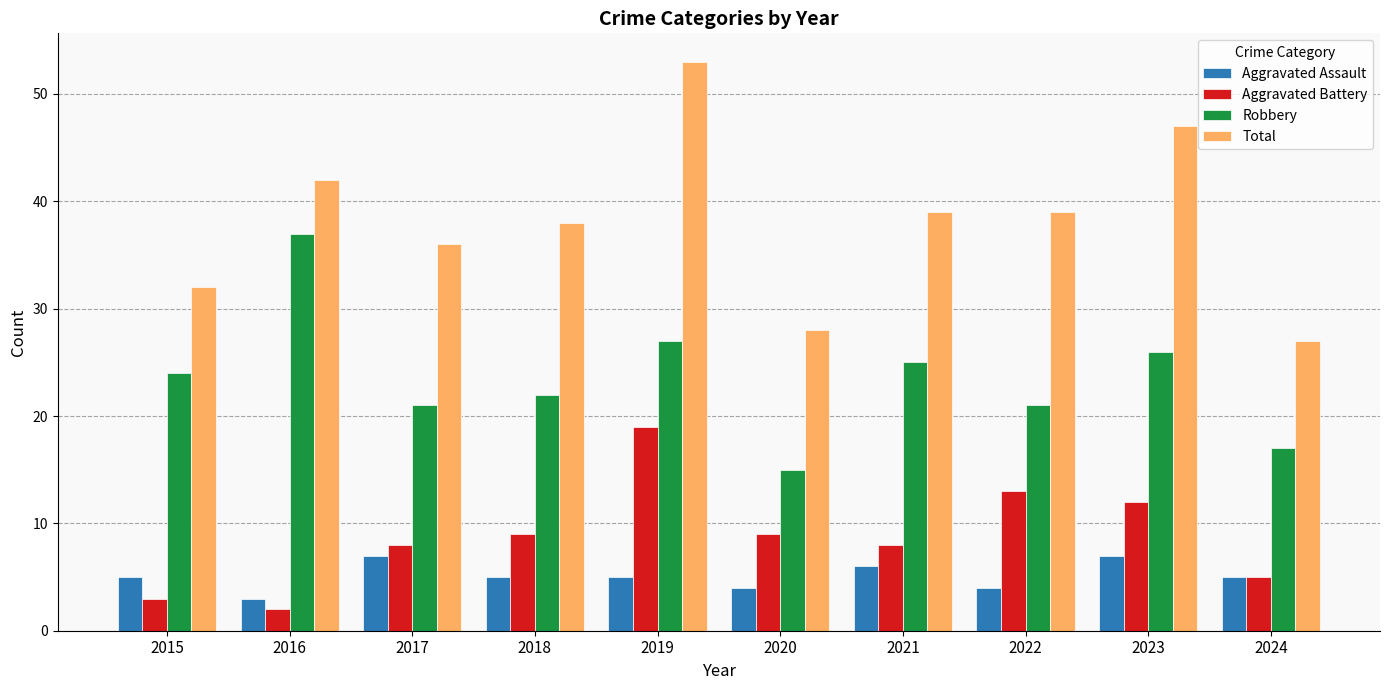

What is the value of the Aggravated Assault bar at the 7th from the left?

6